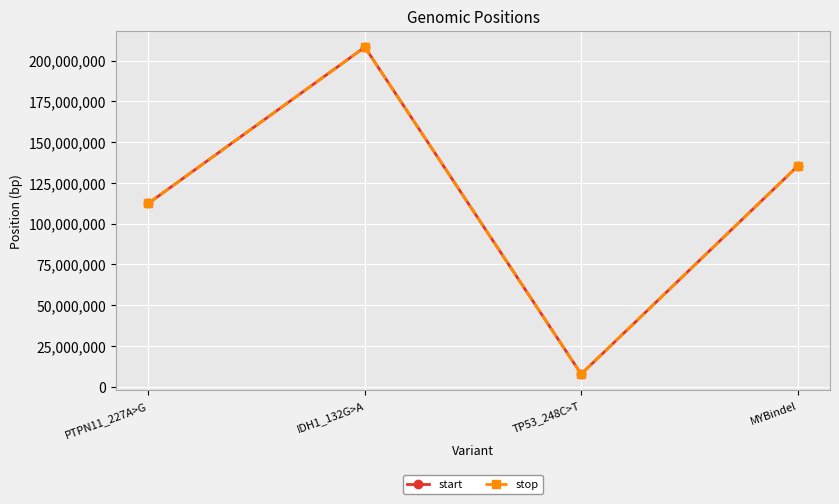

What is the difference between the start values at TP53_248C>T and MYBindel?

127507105